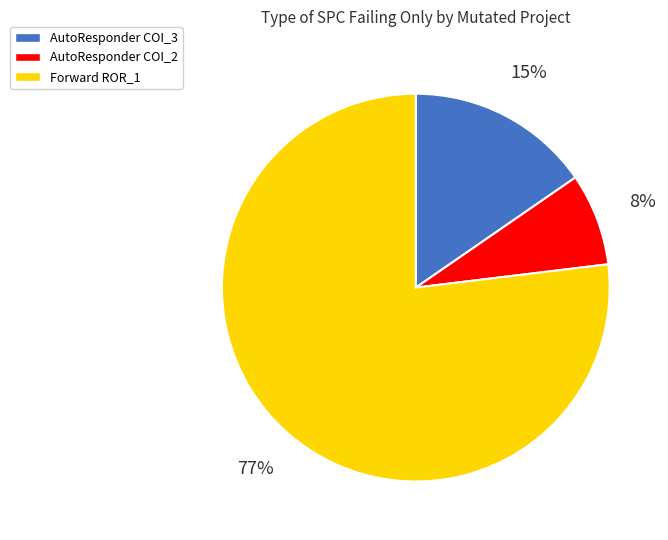

To the nearest percent, what is the difference between the largest and smallest slice percentages?

69%